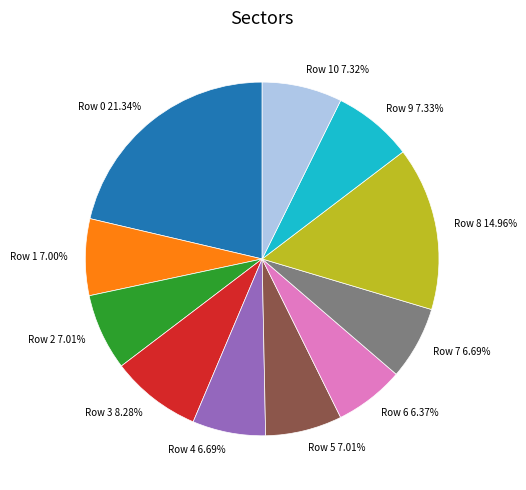

Approximately how many times larger is the value at Row 3 8.28% compared to Row 1 7.00%?

1.2